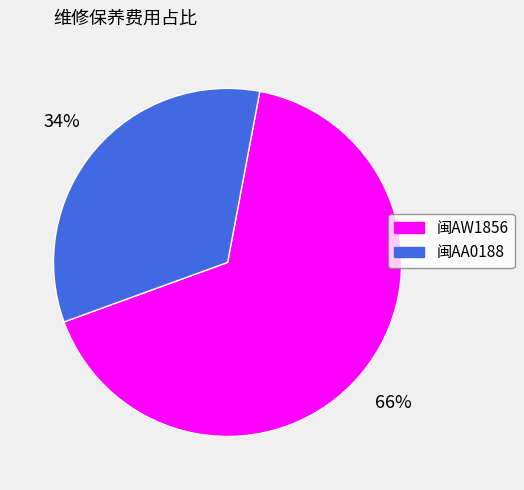

Is it true that 闽AA0188 is 34% of the pie?

True